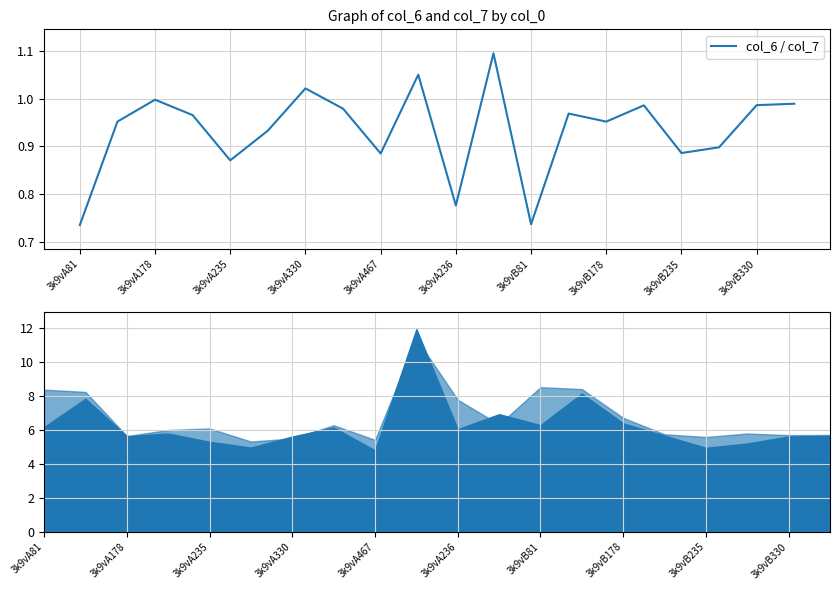

The value at 3k9vB178 is 0.3. True or false?

False